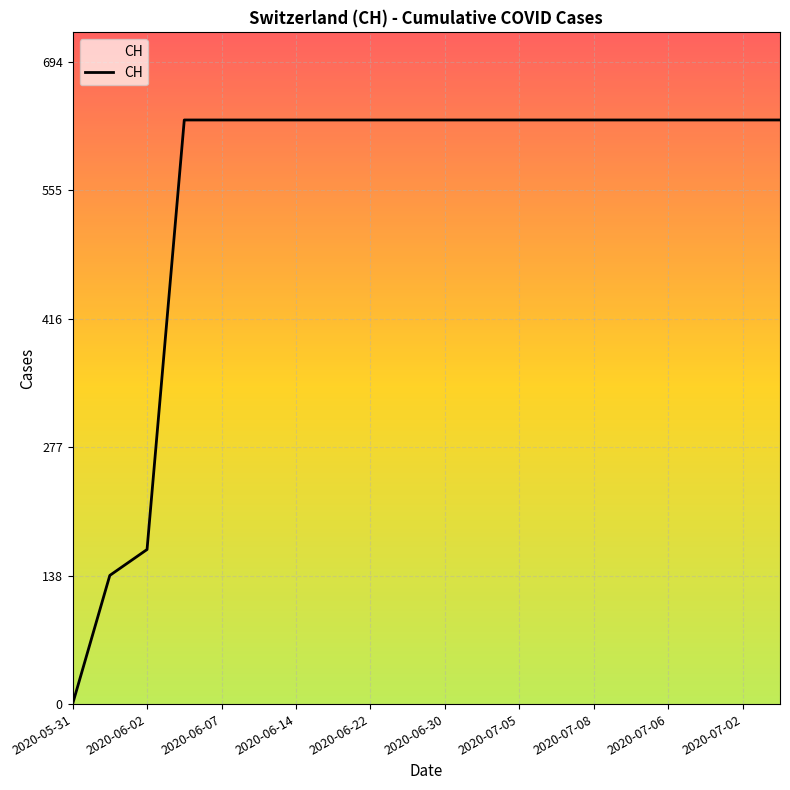

What is the difference between the maximum and minimum values?

631